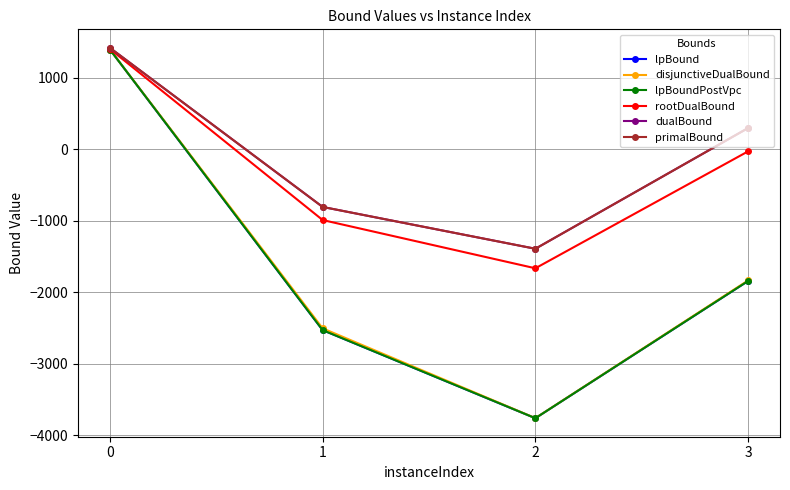

True or false: primalBound has more than 0 interior local peaks.

False